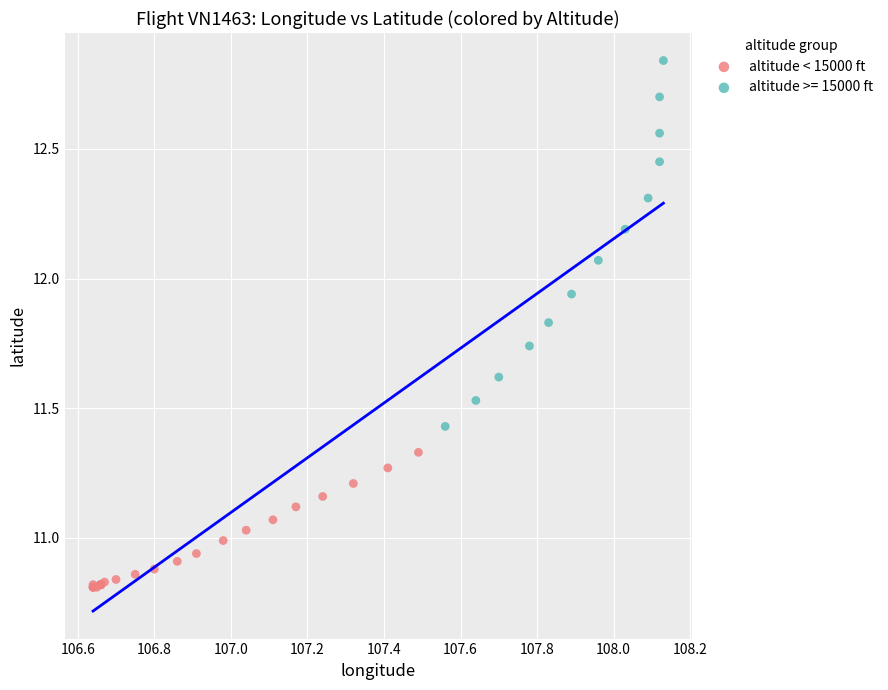

Which series reaches the minimum Y coordinate?

altitude < 15000 ft